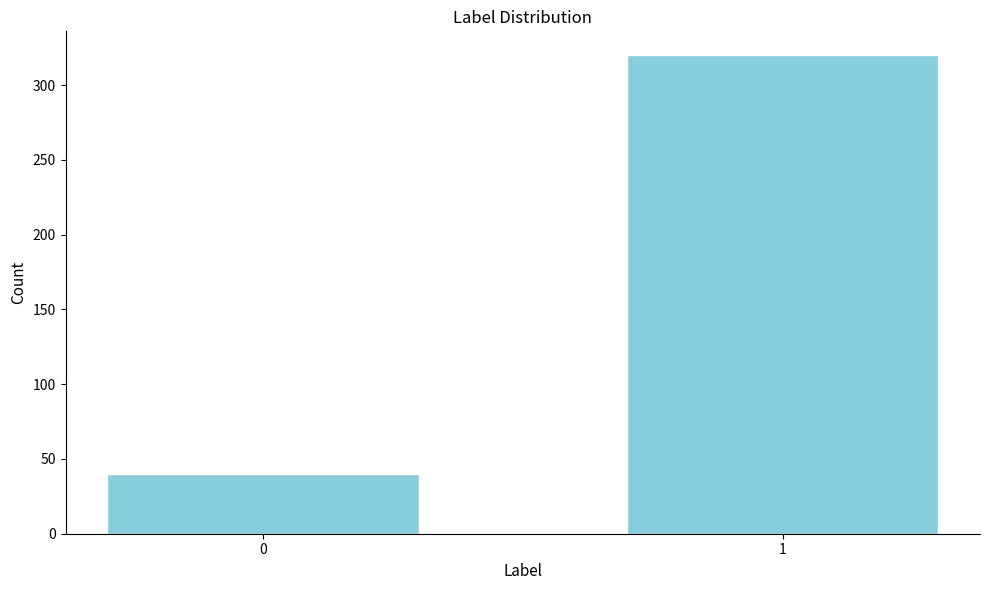

Reading right to left, extract all data points from this chart.

1=320	0=40